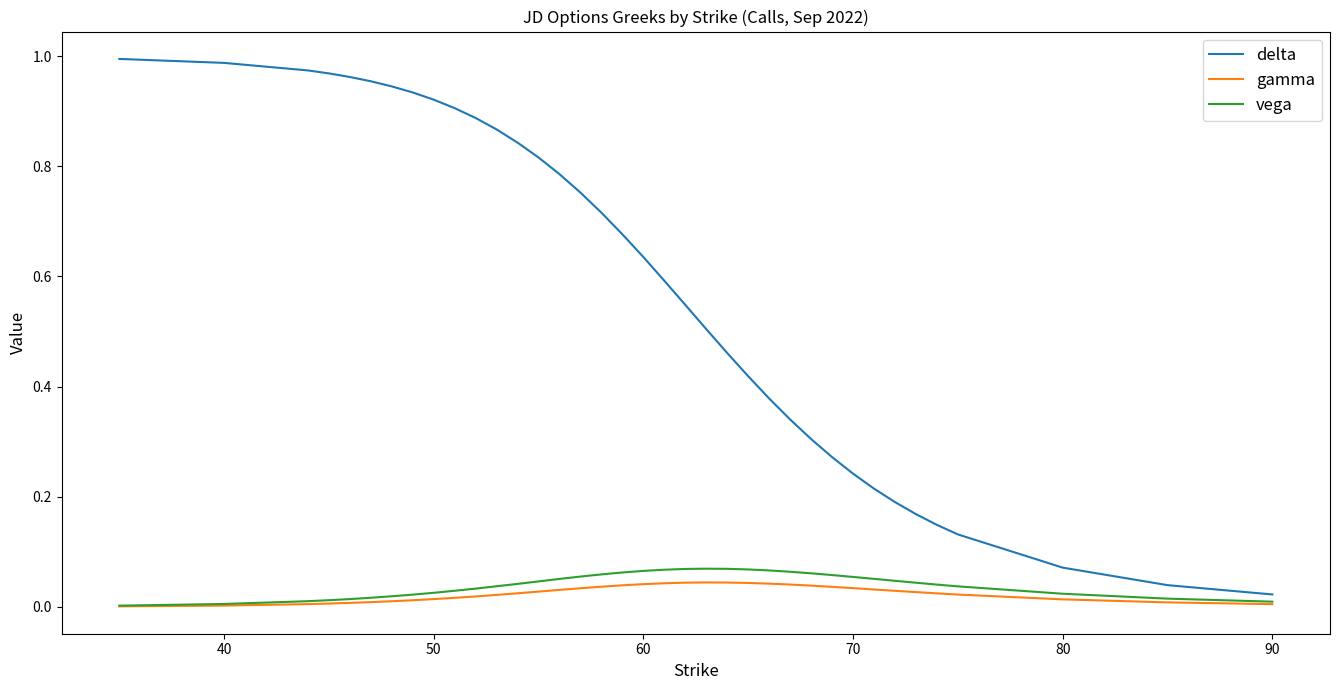

Which series has the largest total across all categories?

delta